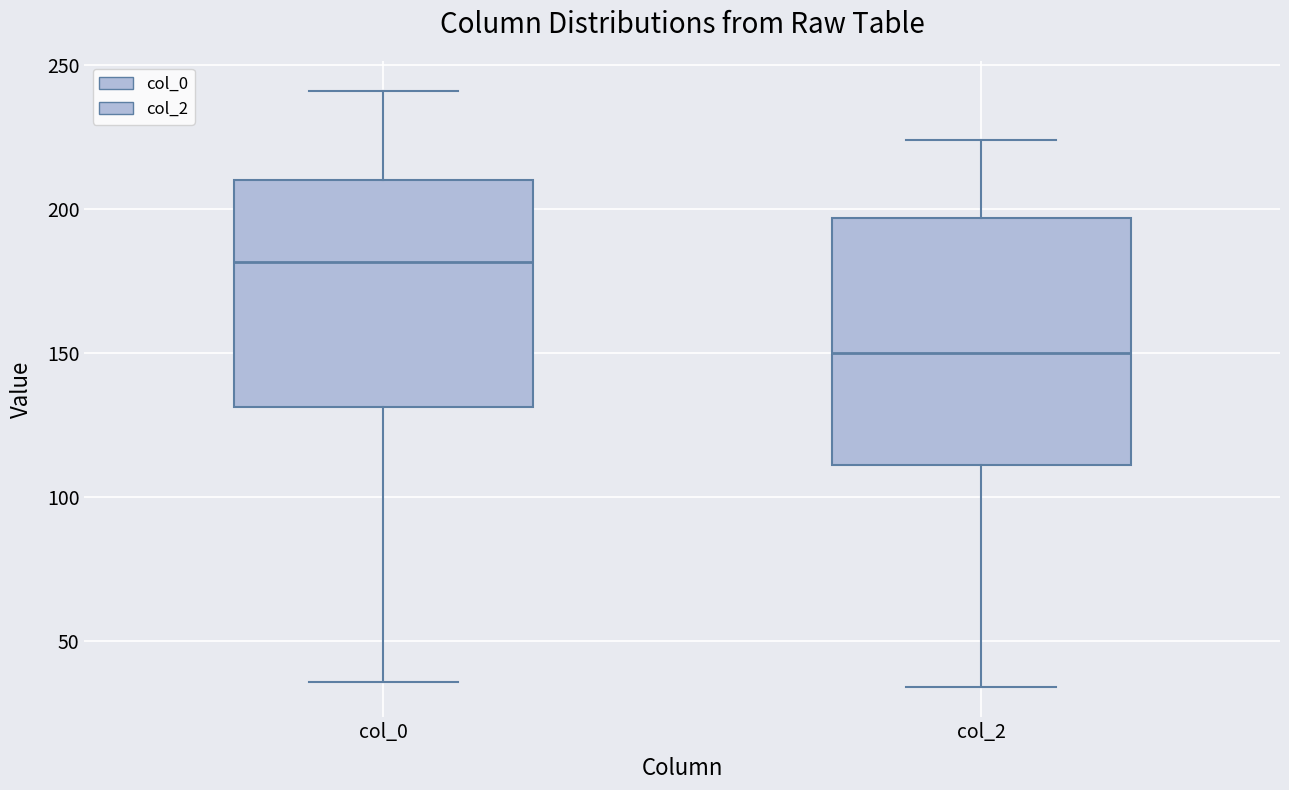

Which box has the lowest median line?

col_2